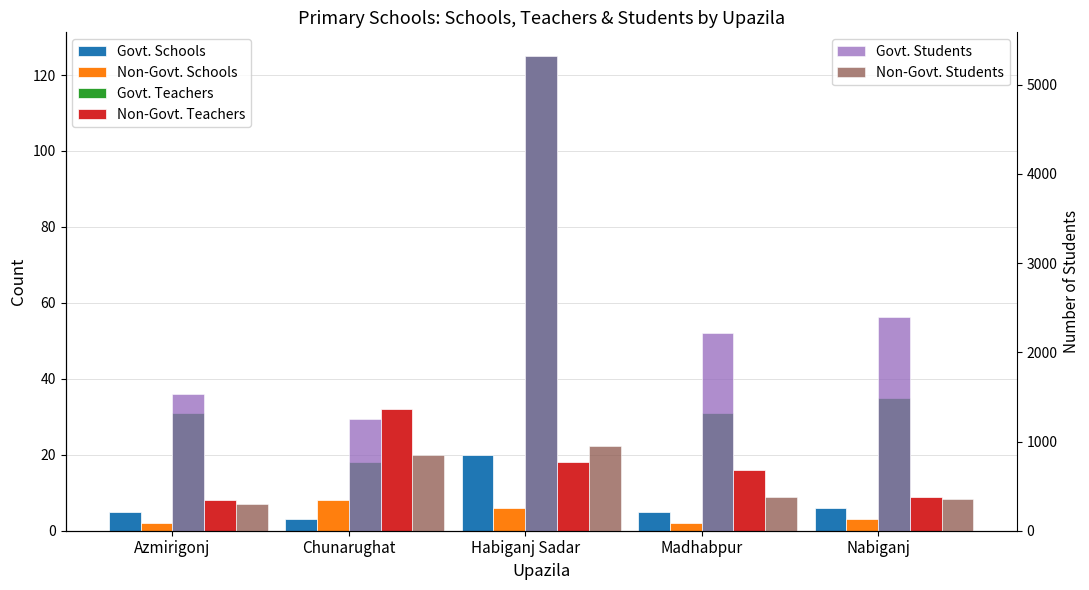

Rank the series at Madhabpur from highest to lowest value.

Govt. Students, Non-Govt. Students, Govt. Teachers, Non-Govt. Teachers, Govt. Schools, Non-Govt. Schools